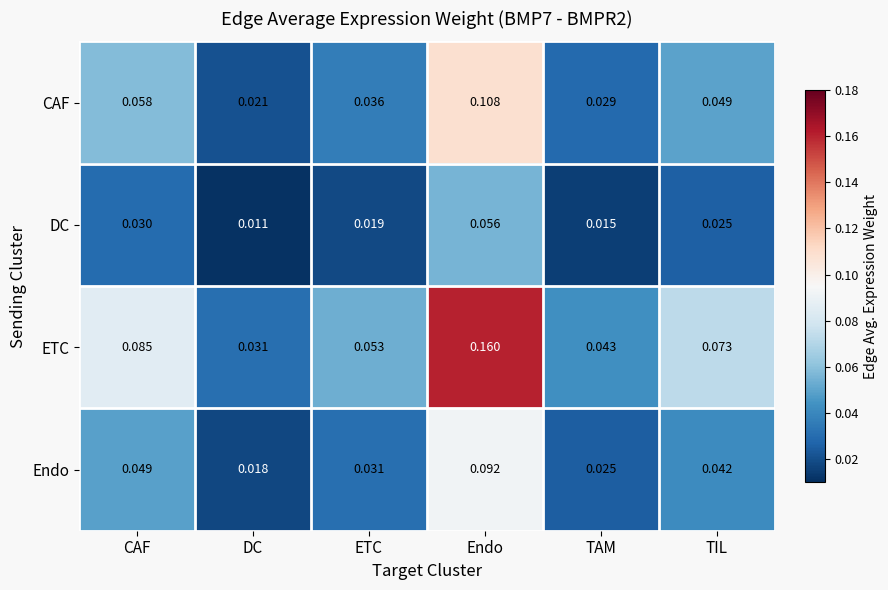

Which series has the largest range (max minus min)?

ETC